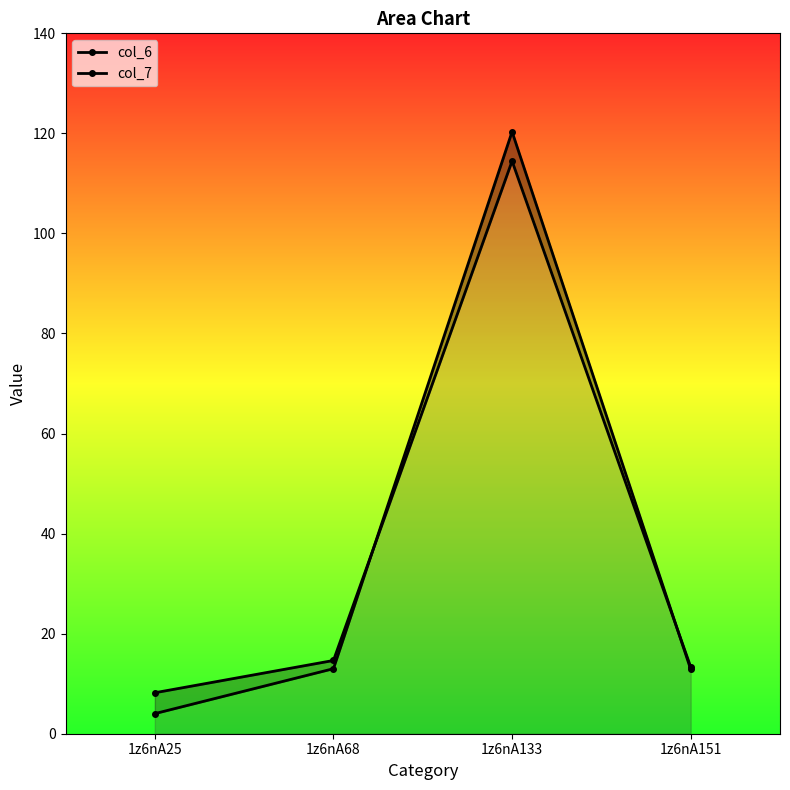

Does the chart have visible grid lines?

No